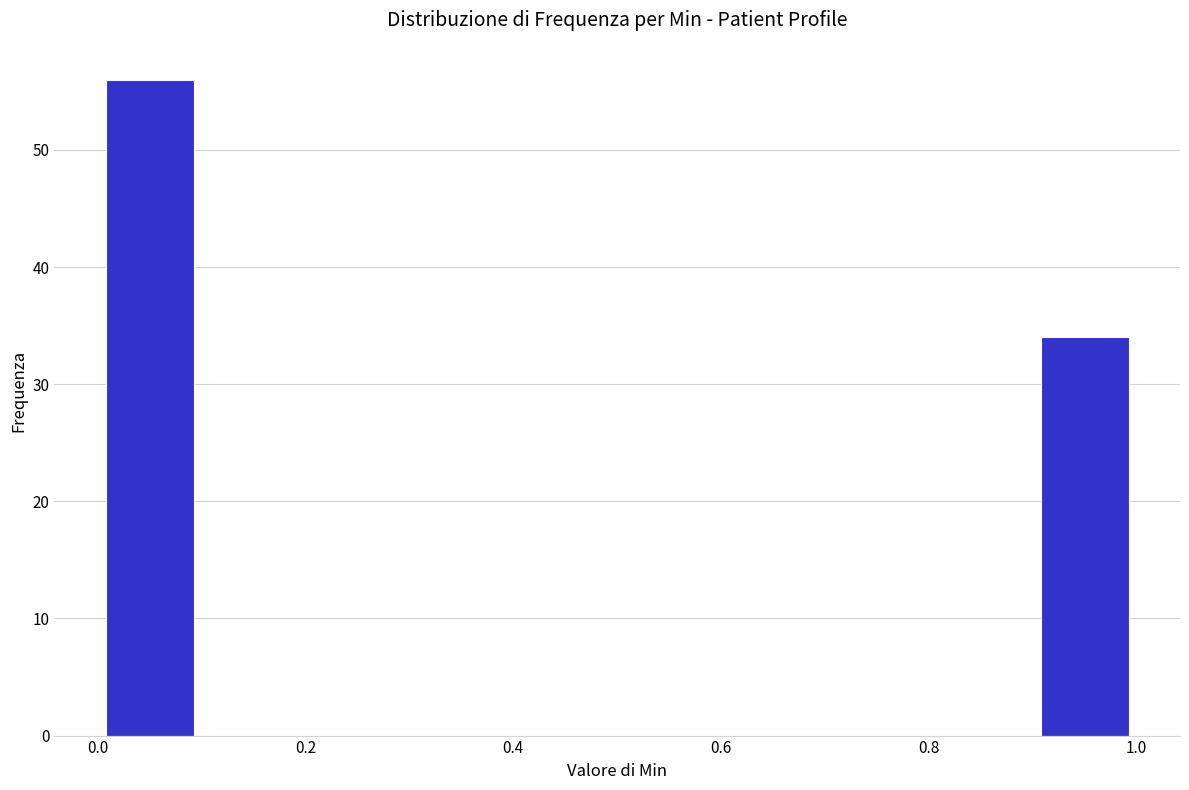

Reading left to right, transcribe this chart: for each bar, give the range it covers on the x-axis and its height. The values are not printed on the chart, so give them approximately, as read against the axis.

0.0 to 0.1: 56
0.1 to 0.2: 0
0.2 to 0.3: 0
0.3 to 0.4: 0
0.4 to 0.5: 0
0.5 to 0.6: 0
0.6 to 0.7: 0
0.7 to 0.8: 0
0.8 to 0.9: 0
0.9 to 1.0: 34